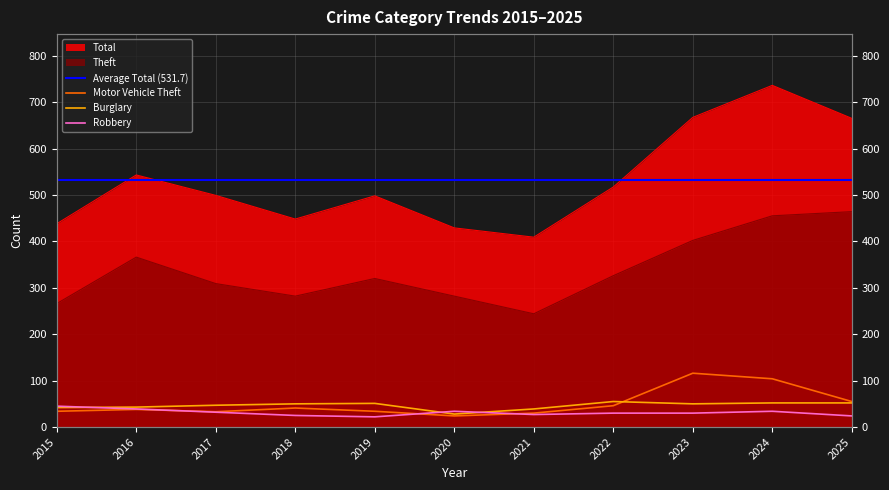

What is the difference between the Burglary values at 2024 and 2020?

24